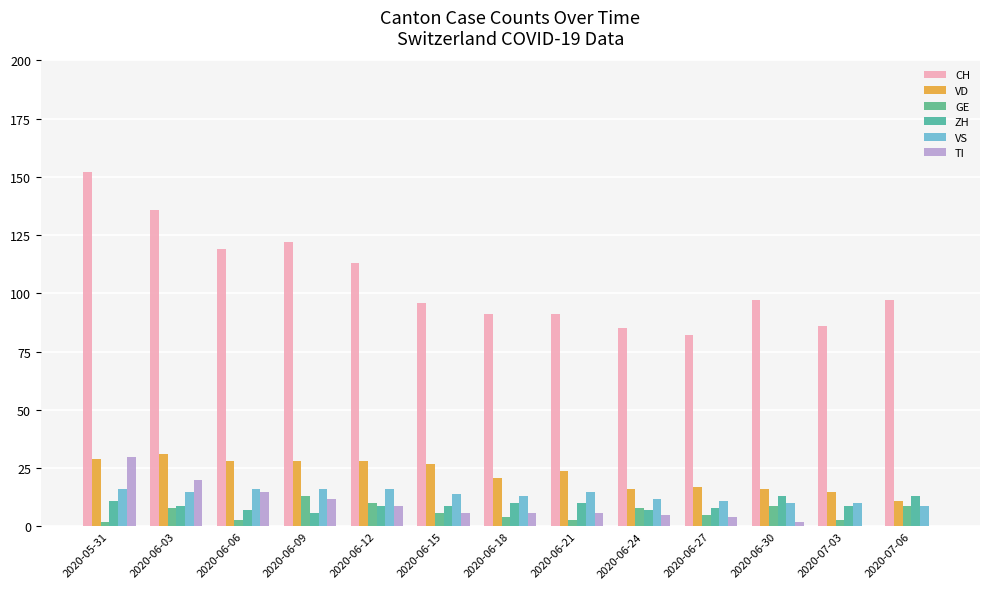

The value of TI at 2020-06-03 is 20. True or false?

True